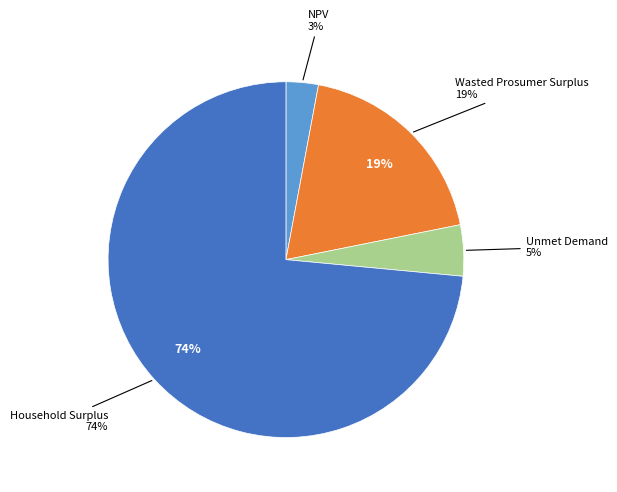

Approximately how many times larger is the value at NPV compared to Unmet Demand?

0.6